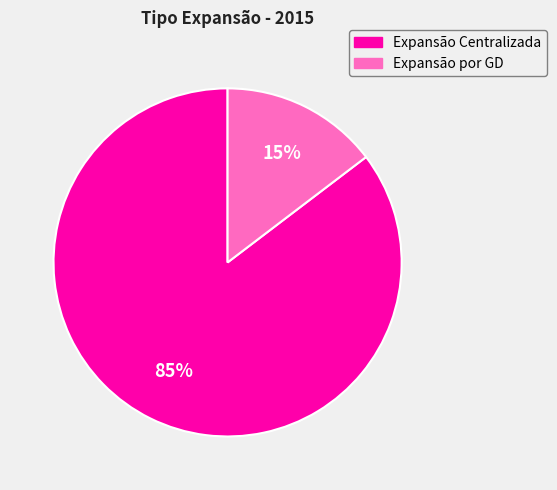

To the nearest percent, what percentage of the pie is Expansão por GD?

15%